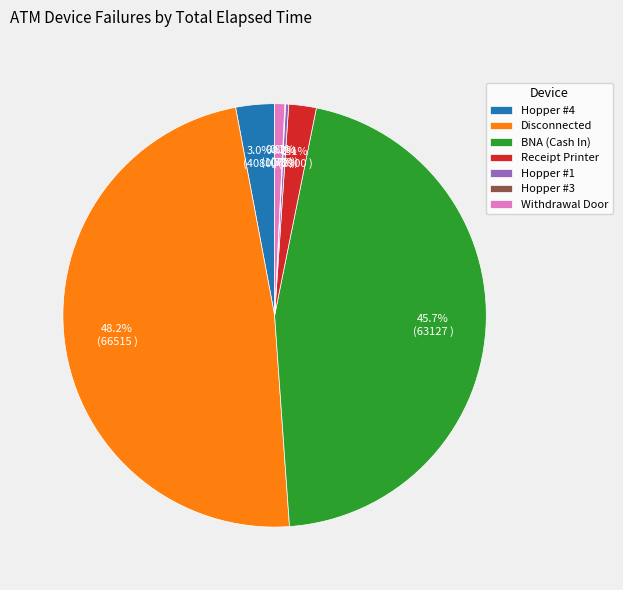

To the nearest percent, what portion does Withdrawal Door represent?

1%